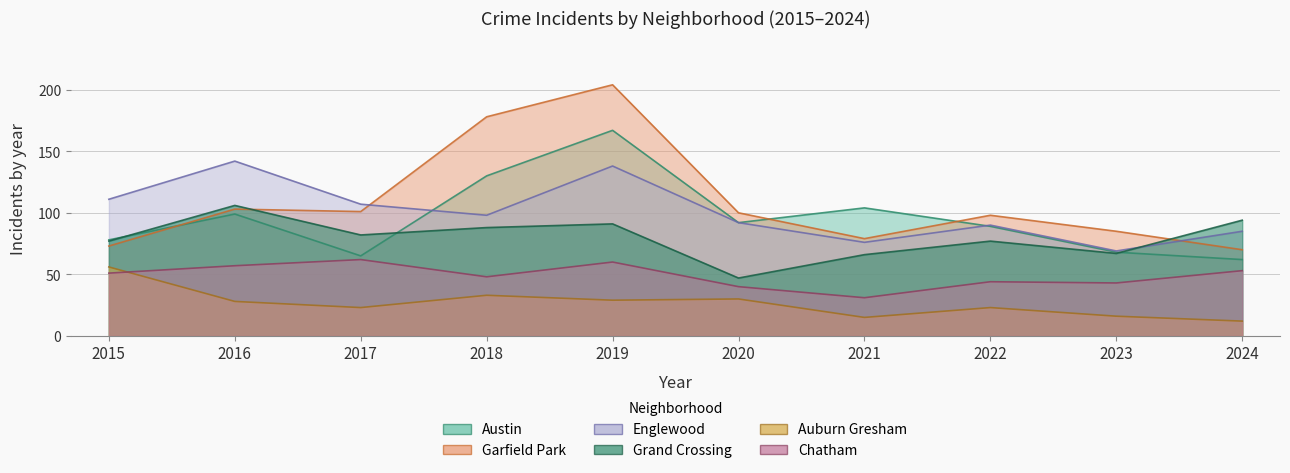

What is the difference between the maximum and minimum values in the Auburn Gresham series?

44